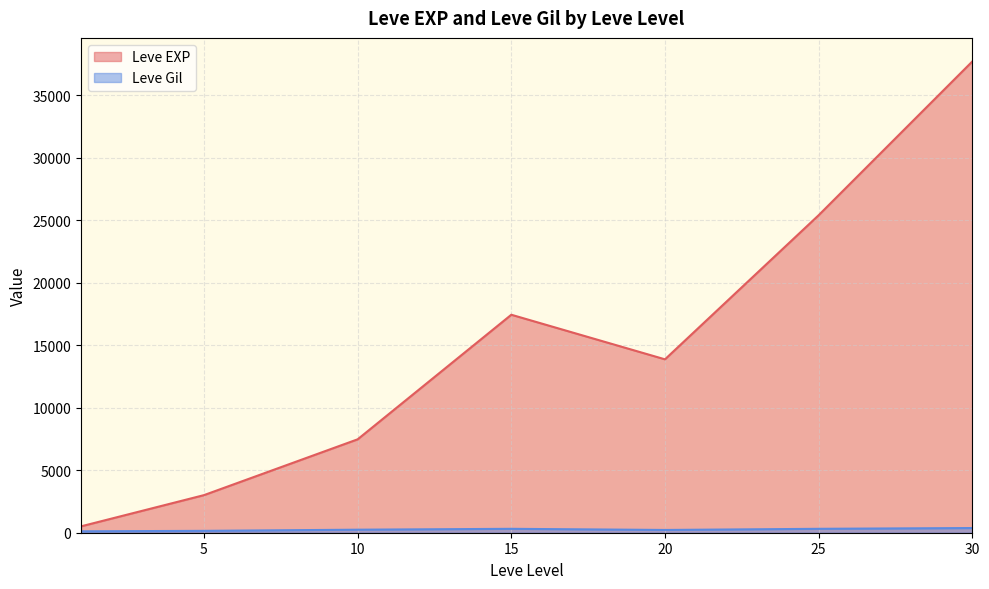

Which category has the highest value in the Leve Gil series?

30